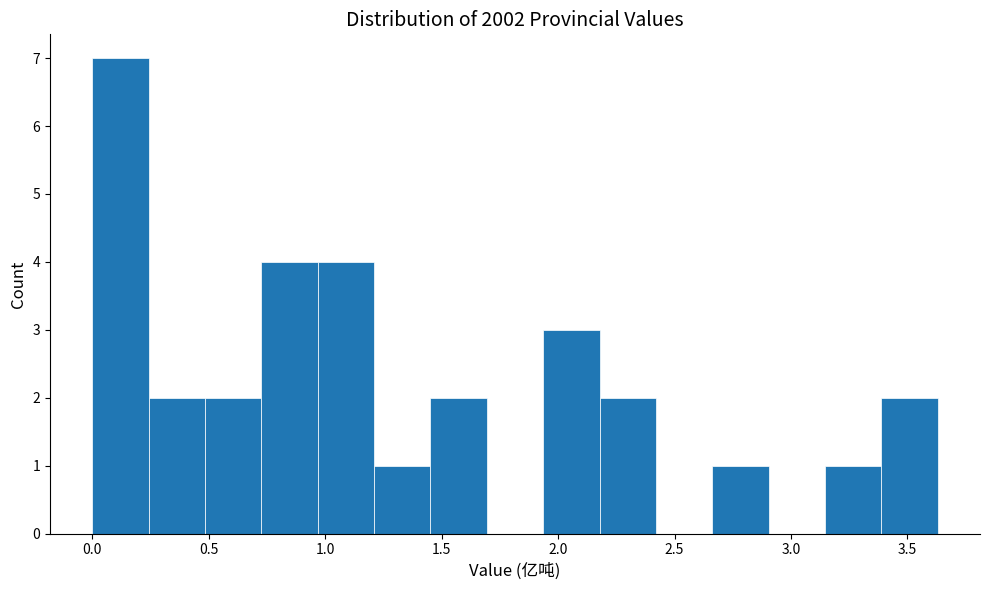

Reading left to right, transcribe this chart: for each bar, give the range it covers on the x-axis and its height. Neither the bar edges nor the heights are printed on the chart, so give them approximately, as read against the axes.

0.00 to 0.25: 7
0.25 to 0.50: 2
0.50 to 0.75: 2
0.75 to 0.95: 4
0.95 to 1.20: 4
1.20 to 1.45: 1
1.45 to 1.70: 2
1.70 to 1.95: 0
1.95 to 2.20: 3
2.20 to 2.40: 2
2.40 to 2.65: 0
2.65 to 2.90: 1
2.90 to 3.15: 0
3.15 to 3.40: 1
3.40 to 3.65: 2